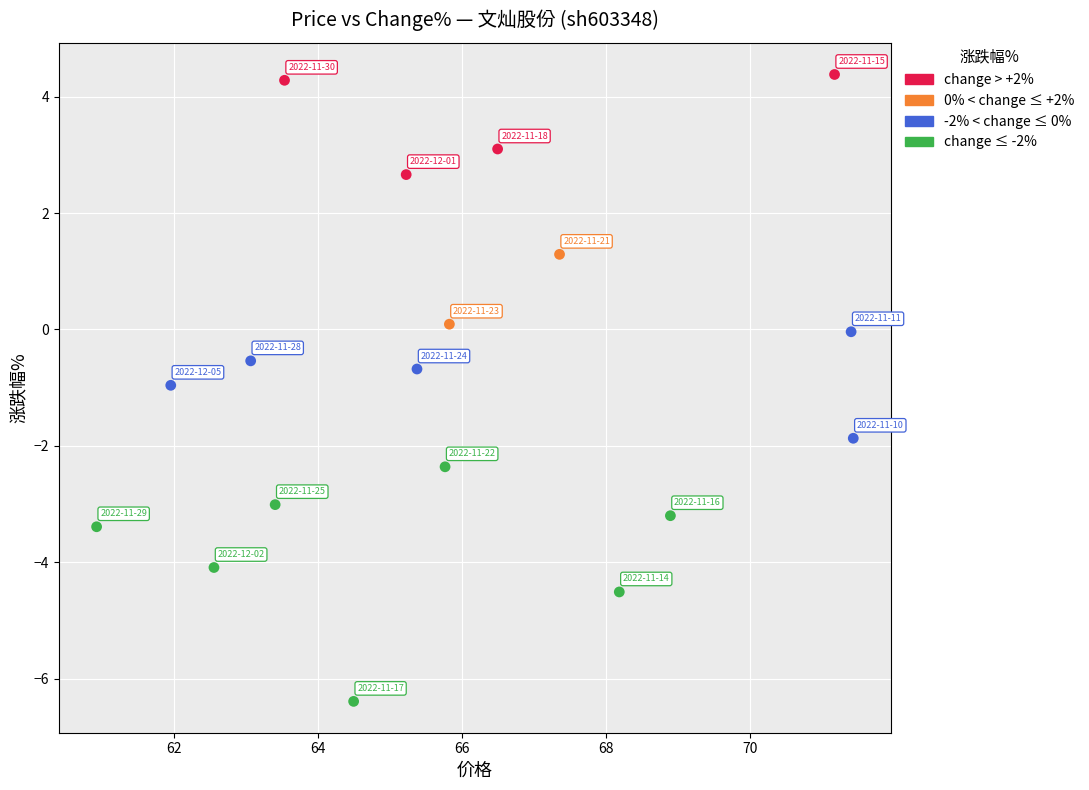

How many data points are displayed?

18